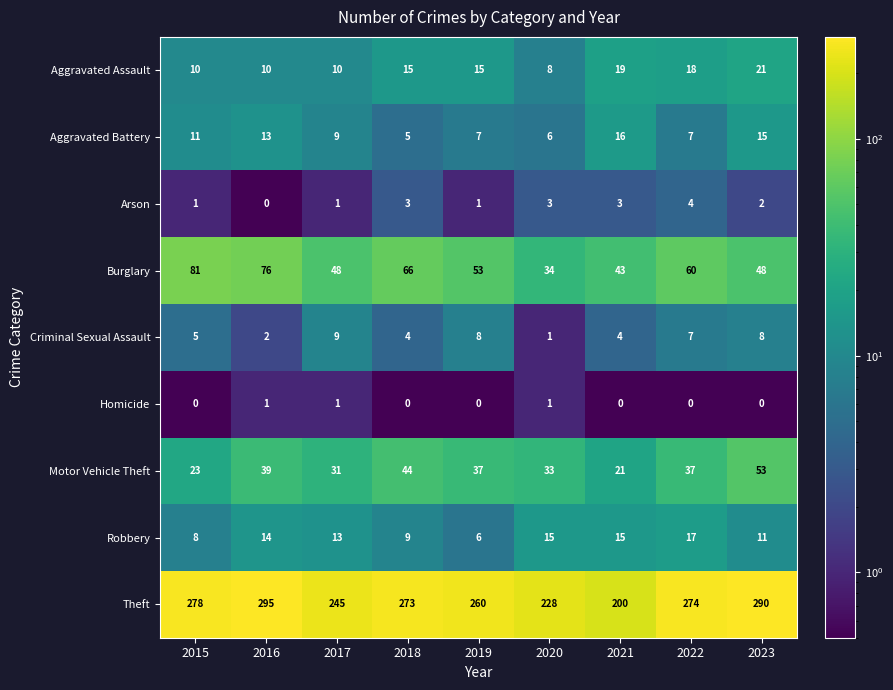

Which series has the largest total across all categories?

Theft